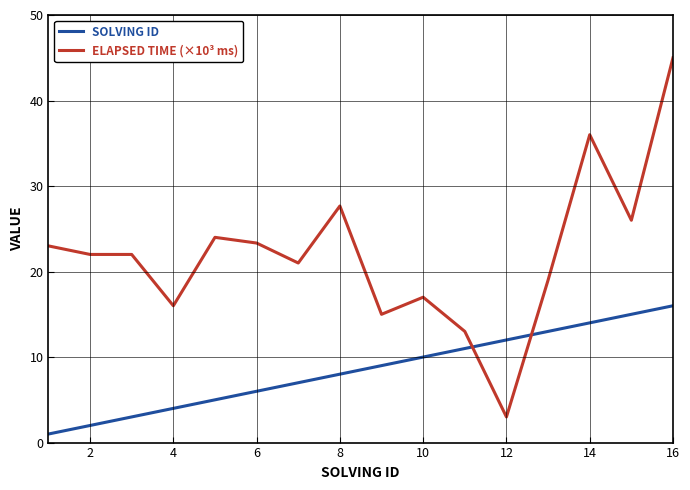

True or false: SOLVING ID and ELAPSED TIME (×10³ ms) intersect in this chart.

True